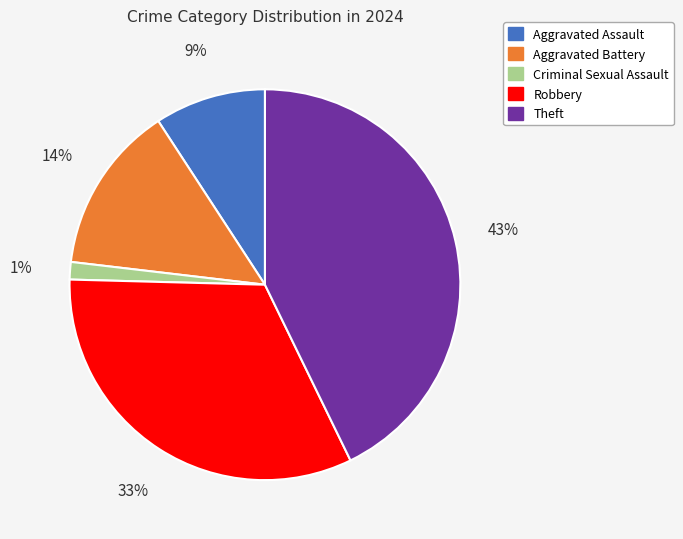

True or false: Criminal Sexual Assault accounts for 11% of the total.

False